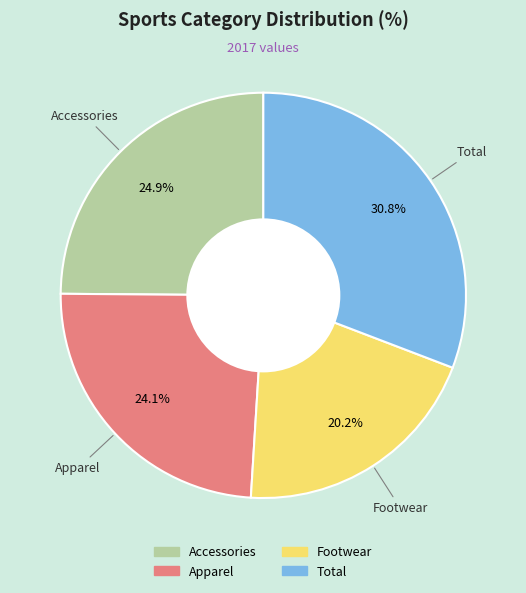

Is it true that Total is 31% of the pie?

True